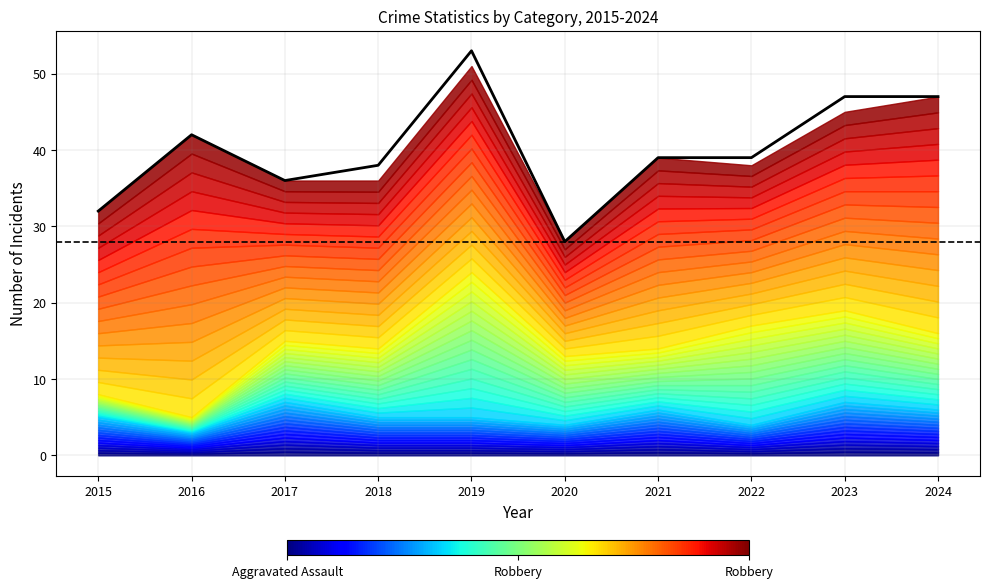

How many data points does each series have?

10